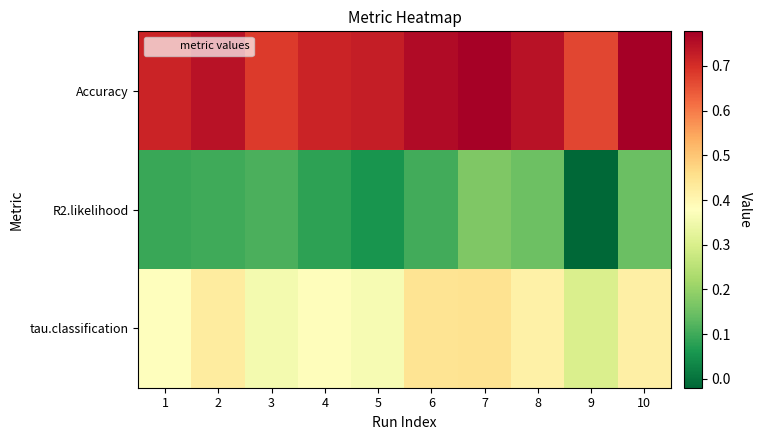

List the series in order of their overall mean, lowest first.

R2.likelihood, tau.classification, Accuracy